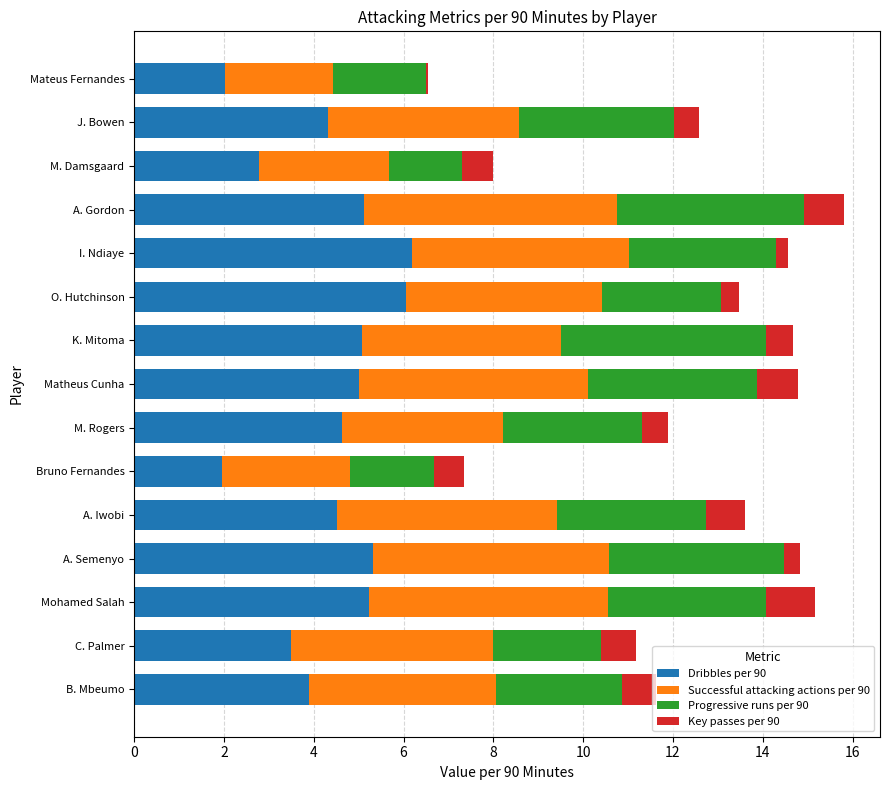

True or false: Dribbles per 90 has a value of 2.0 at A. Gordon.

False